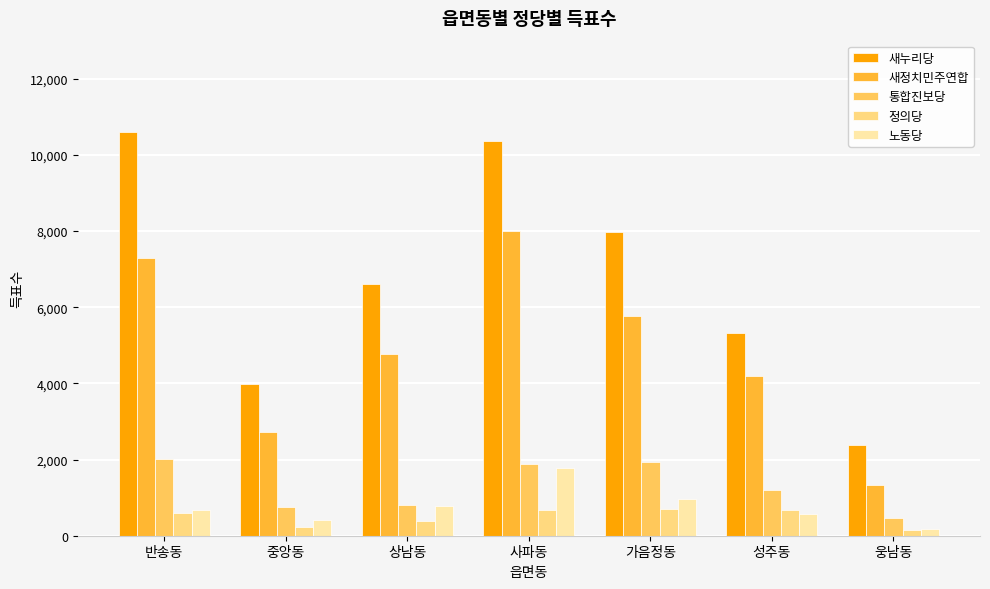

True or false: 새누리당 has a value of 5329 at 성주동.

True